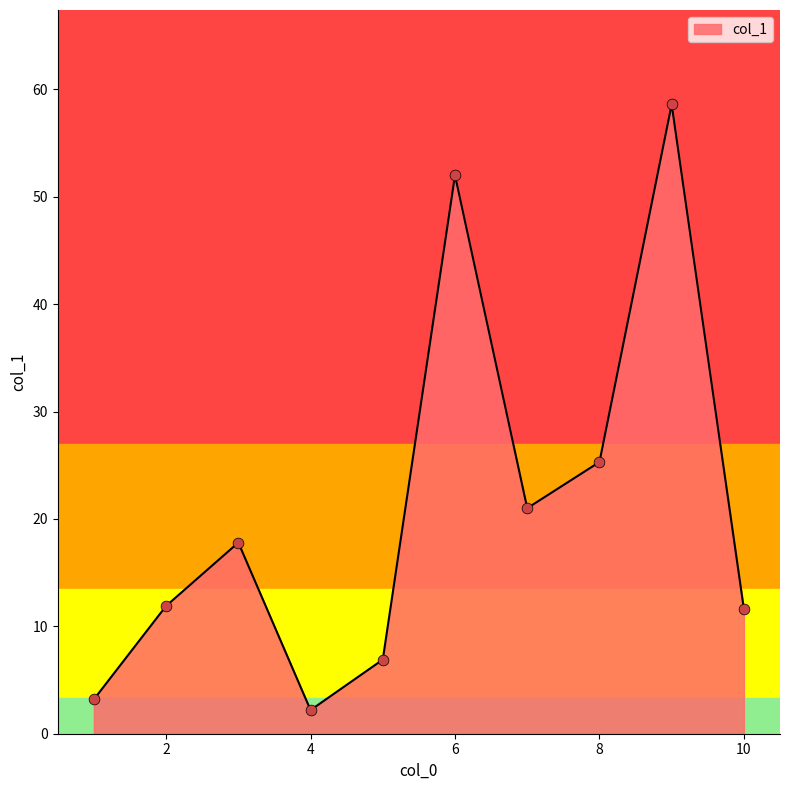

What is the difference between the maximum and minimum values?

56.4